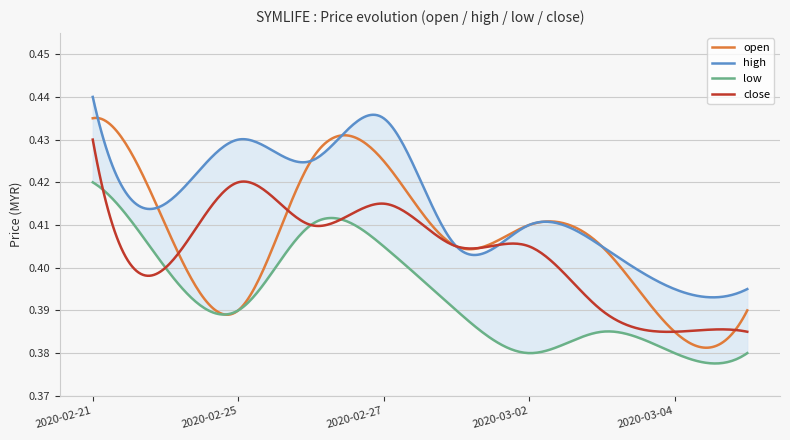

How many interior local peaks does the high series have?

3